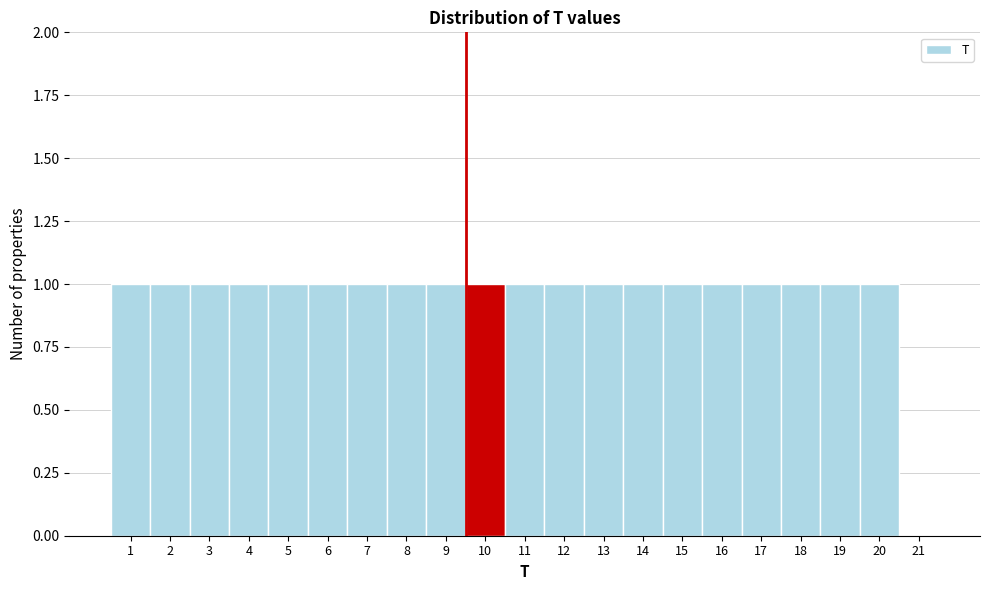

Reading left to right, extract all data points from this chart.

1=1	2=1	3=1	4=1	5=1	6=1	7=1	8=1	9=1	10=1	11=1	12=1	13=1	14=1	15=1	16=1	17=1	18=1	19=1	20=1	21=0